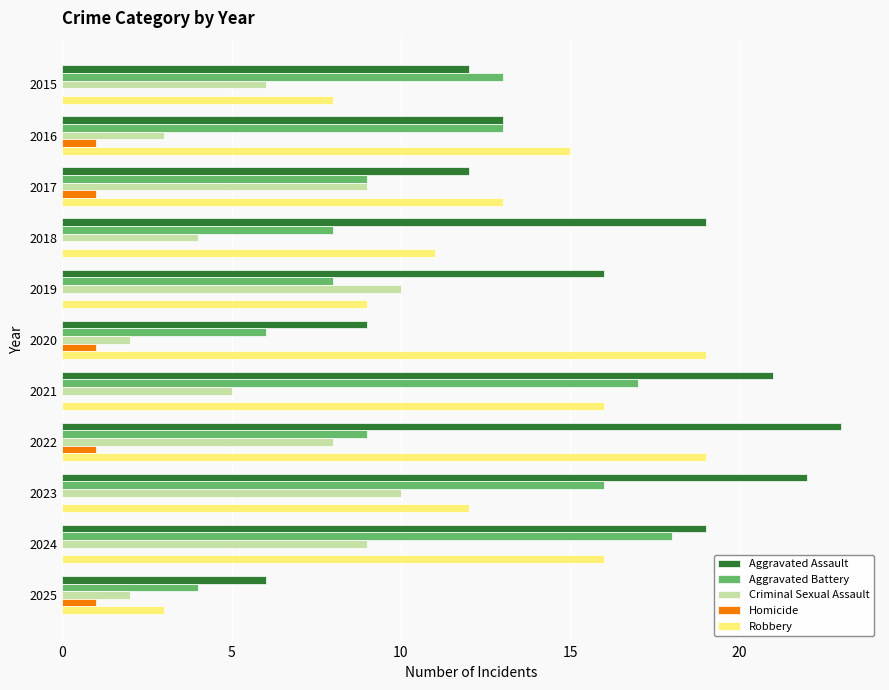

Which category has the highest value across all series?

2022